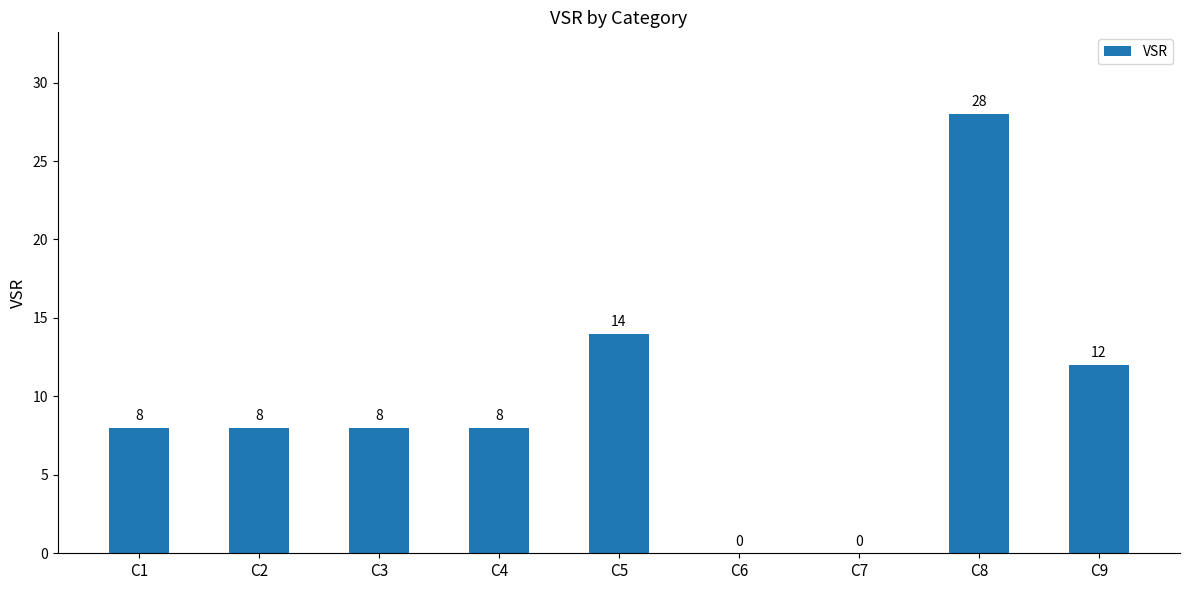

How many positive values are there?

7